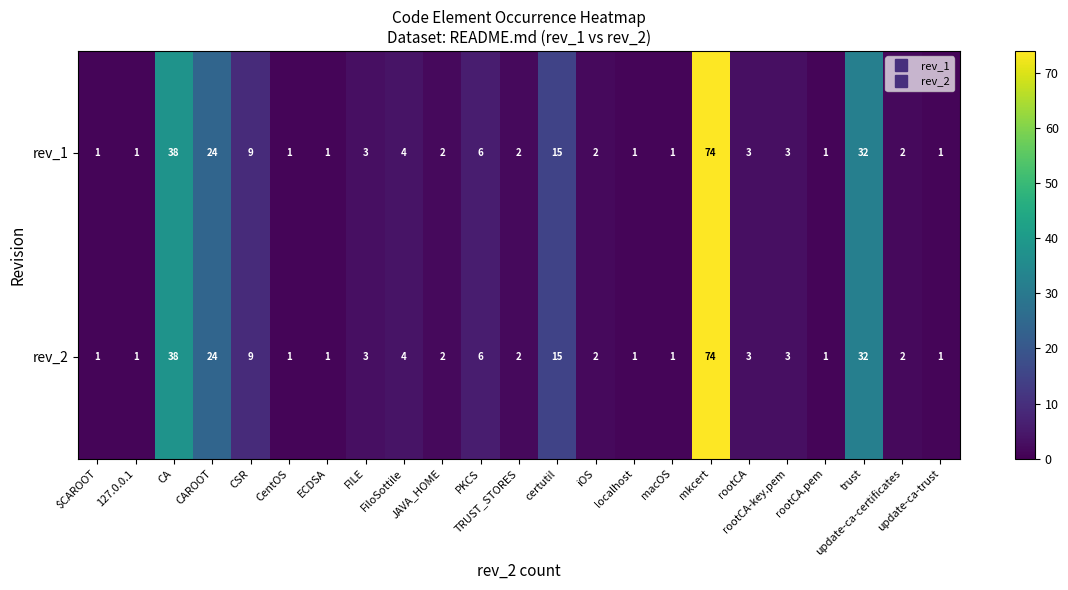

What is the sum of all rev_1 values?

227